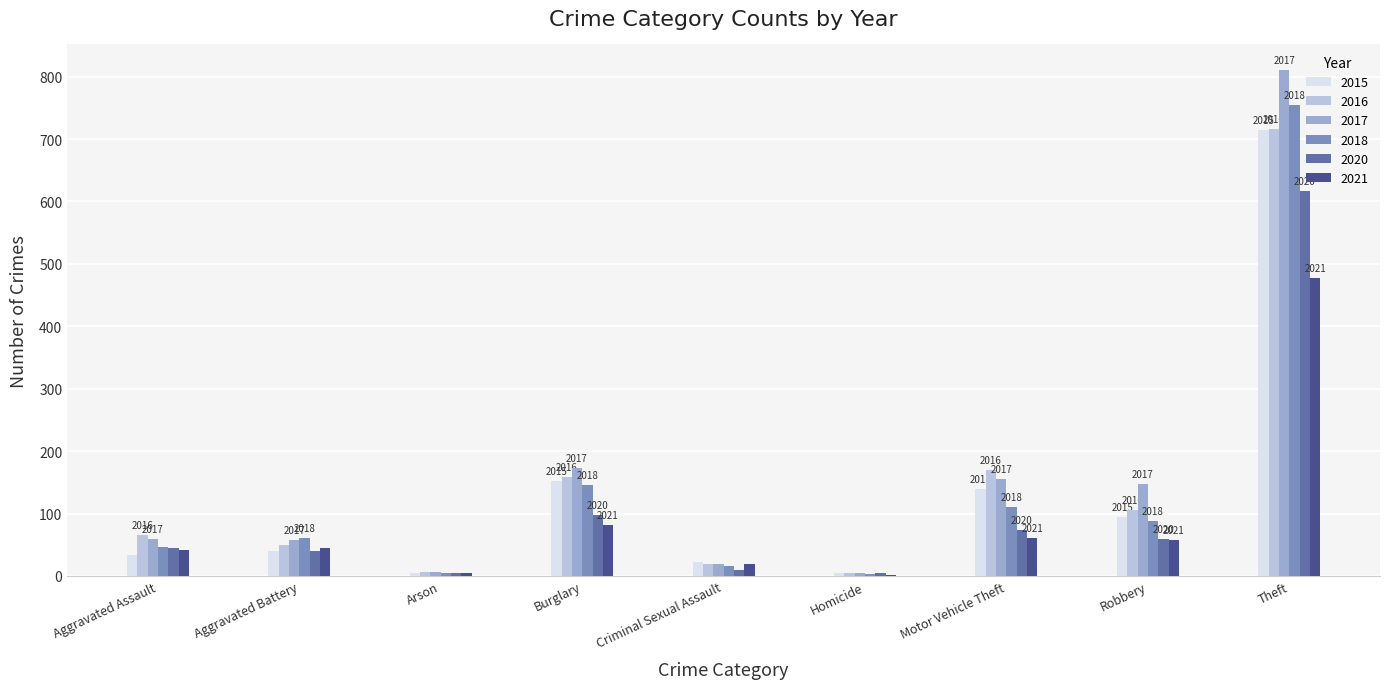

What position from the right is Theft?

1